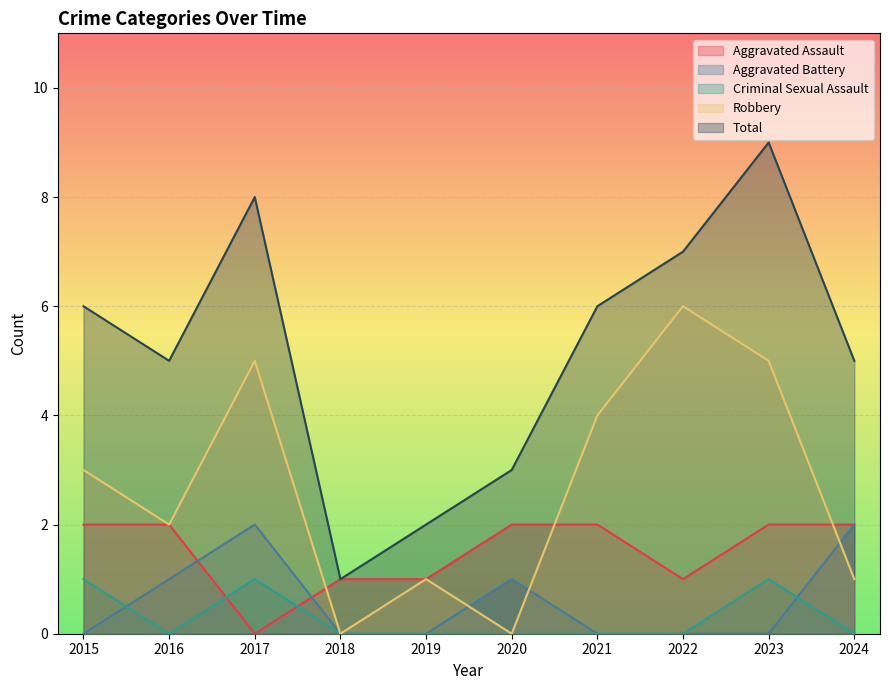

True or false: Criminal Sexual Assault has more than 1 interior local peaks.

True